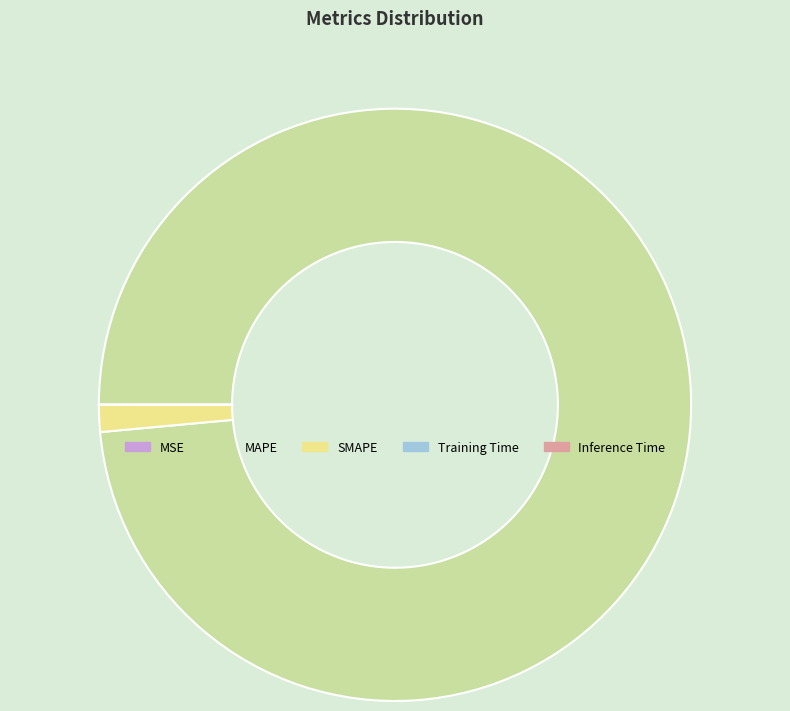

Which slice is the largest?

MAPE